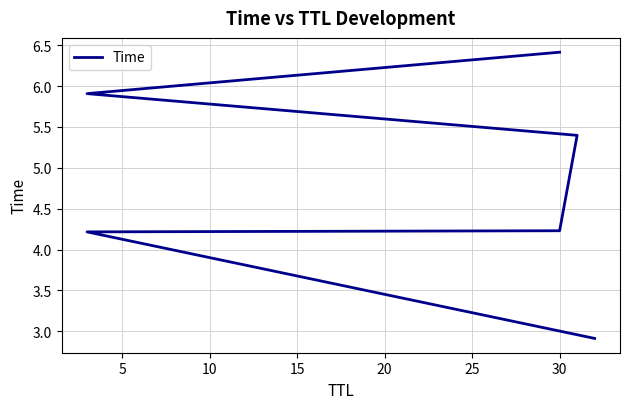

What is the sum of the values at 10 and 15?

9.6